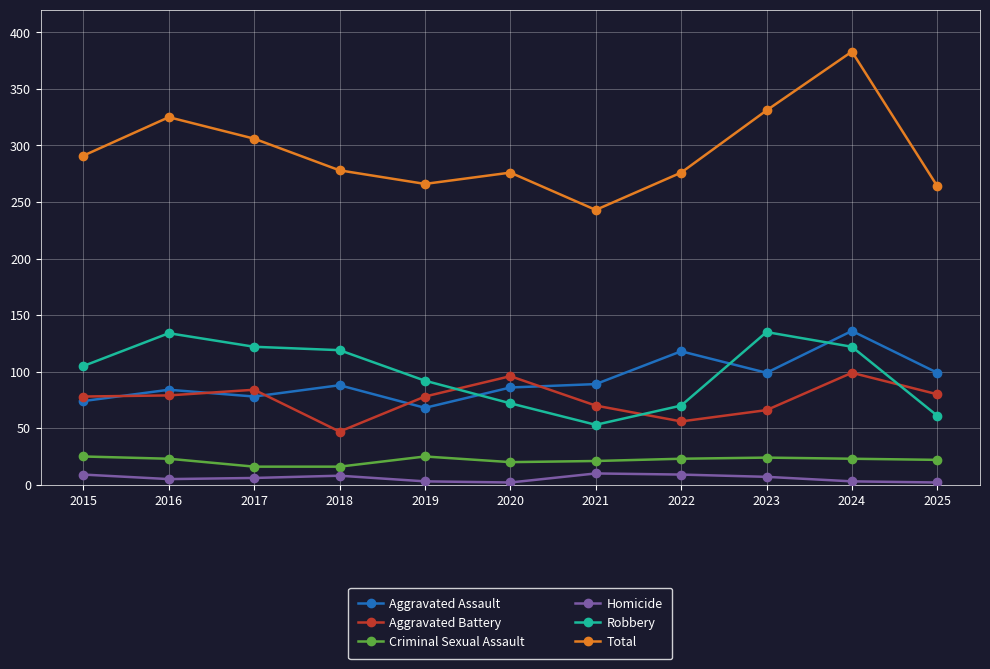

How many lines are shown in the chart?

6